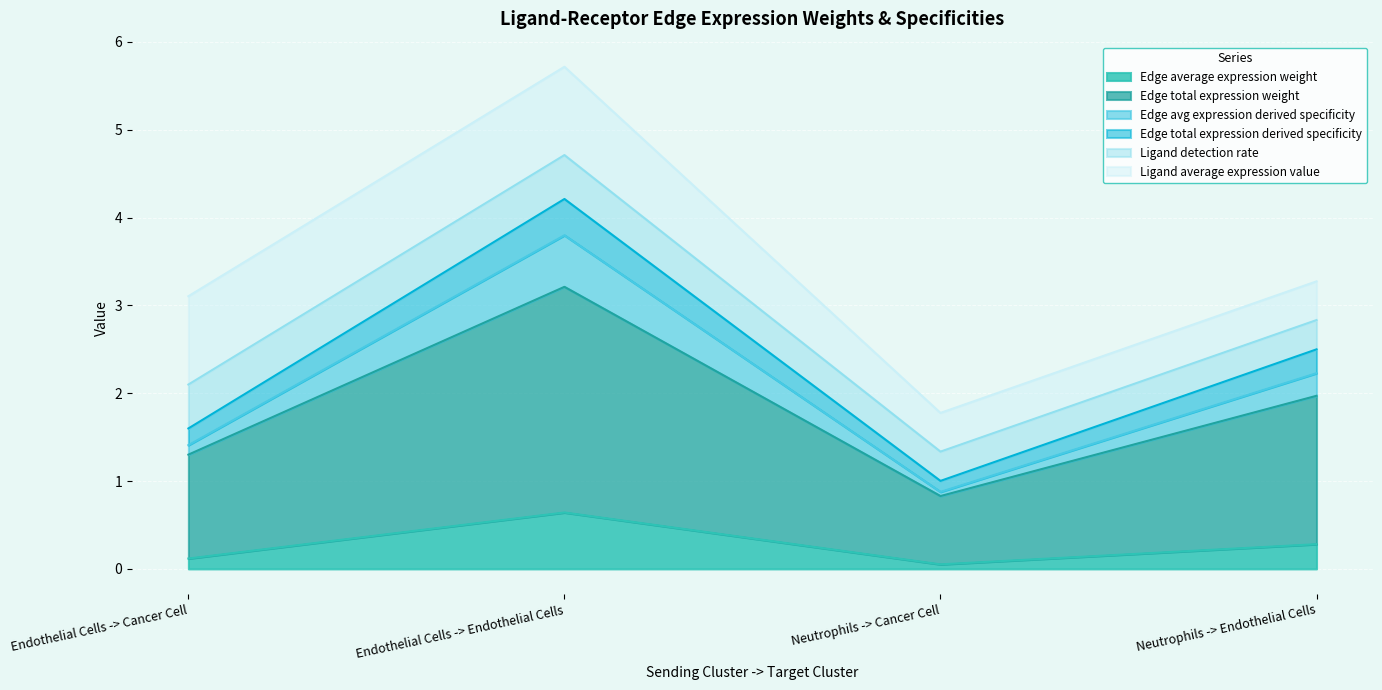

Is the value of Edge total expression weight at Neutrophils -> Endothelial Cells greater than the value of Edge total expression derived specificity at Neutrophils -> Cancer Cell?

Yes